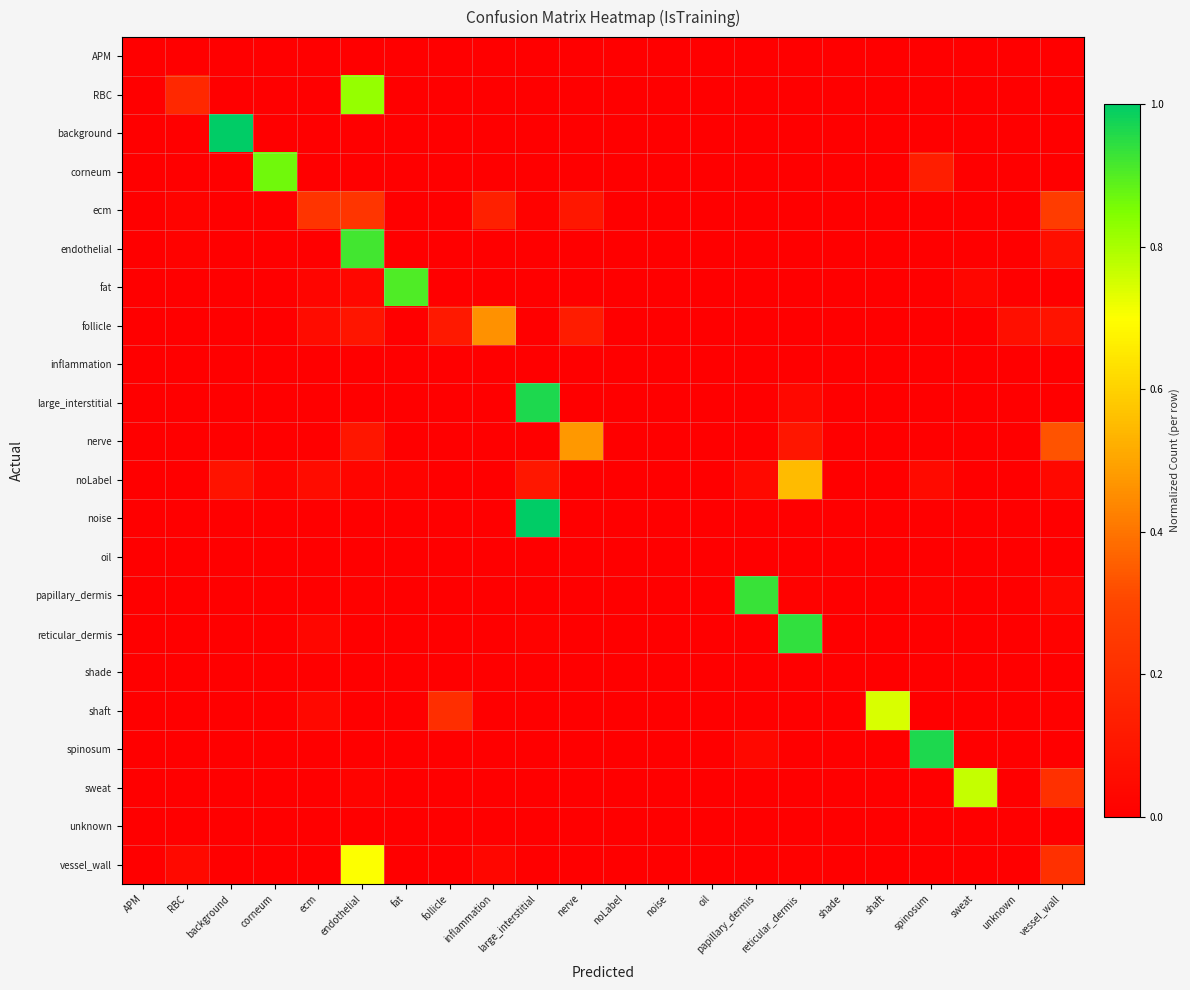

Which series has the widest spread of values?

noise